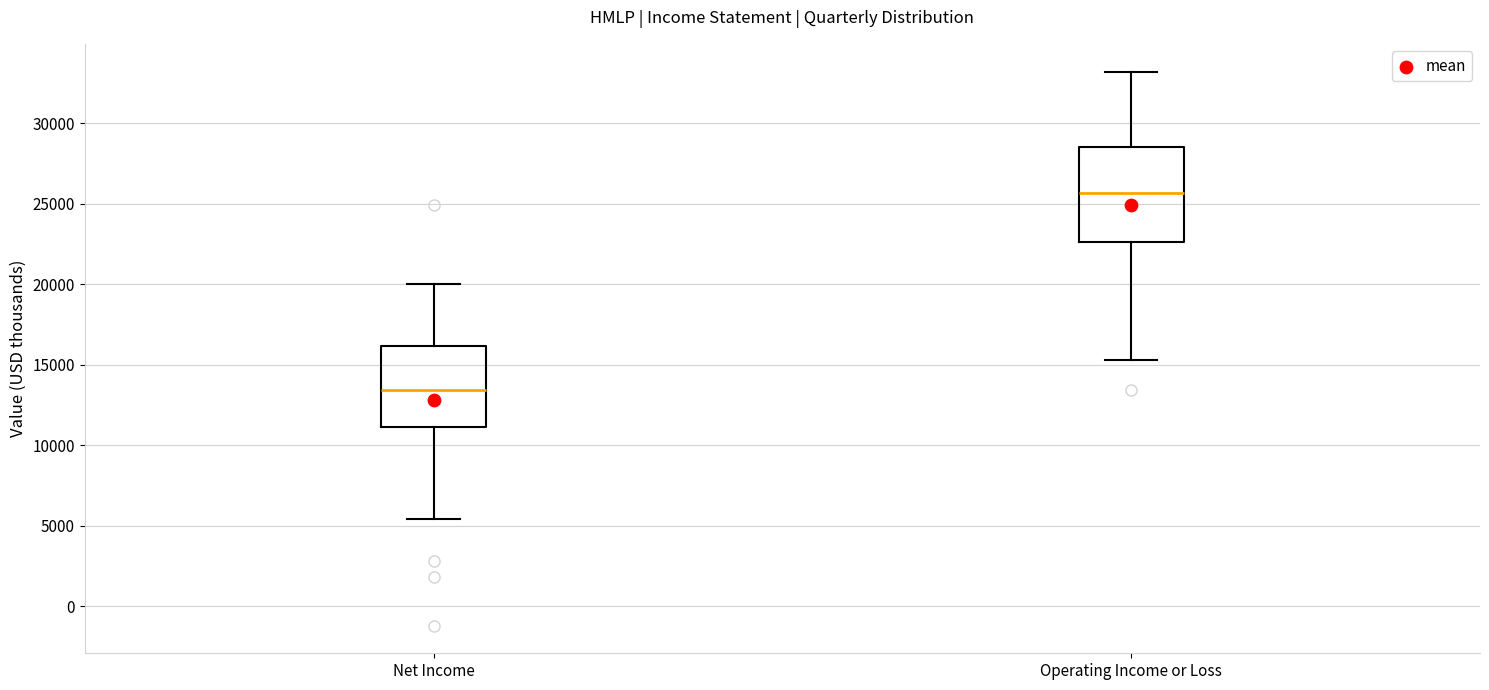

Where does the median line of the box for Net Income sit on the y-axis? The values are not printed on the chart, so give them approximately, as read against the axis.

13500